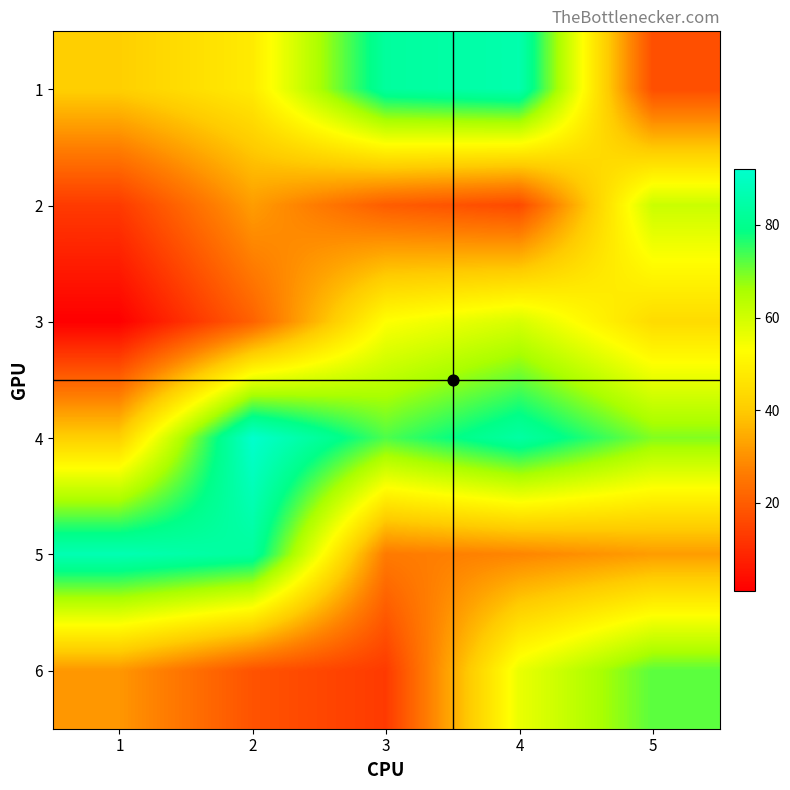

What is the maximum value shown in the chart?

92